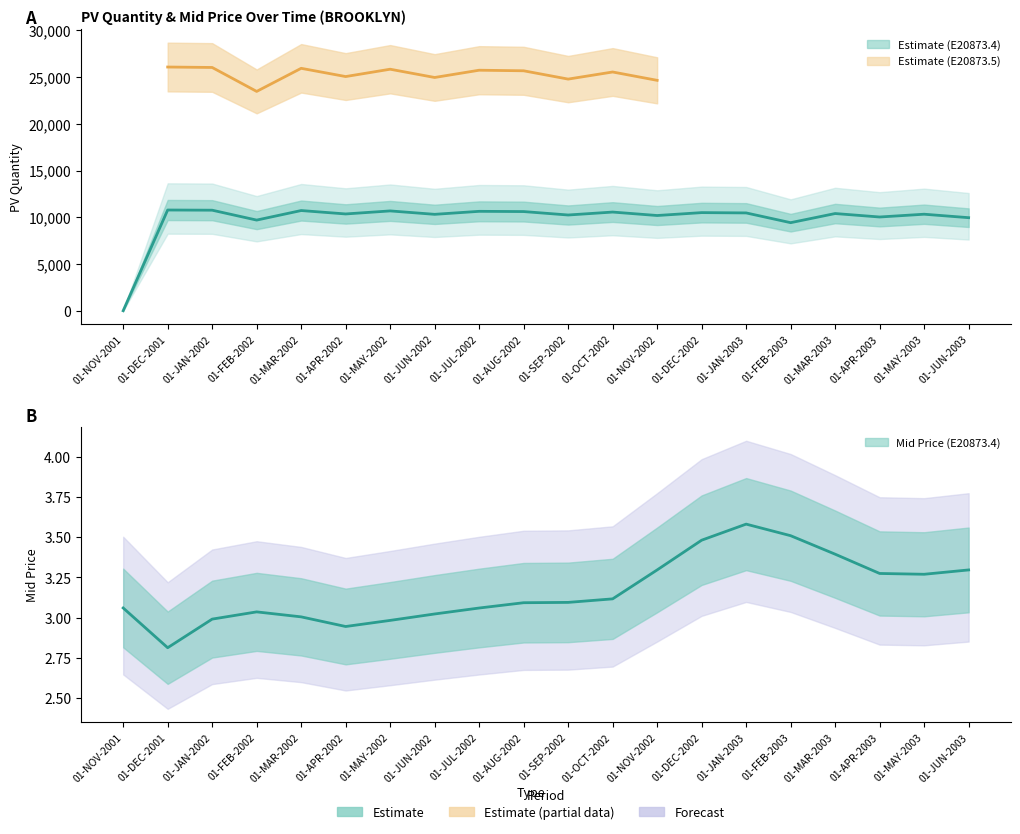

How many values in the PV Quantity (E20873.4) series exceed 10404?

10